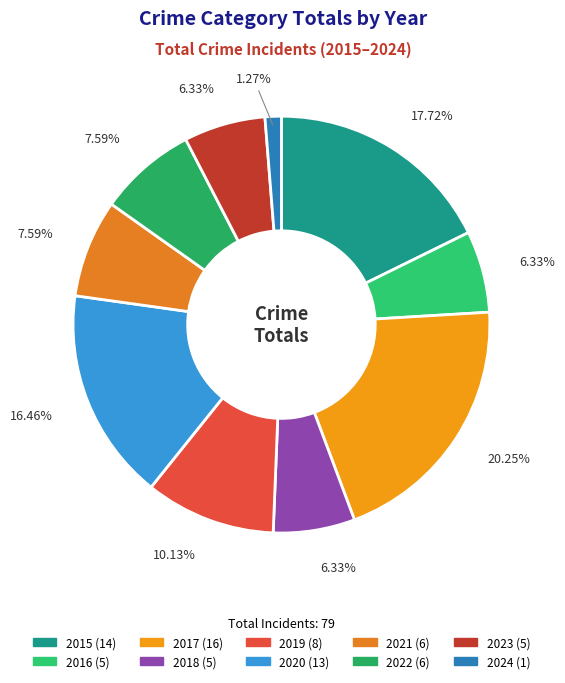

Which has a higher value, 2024 or 2019?

2019